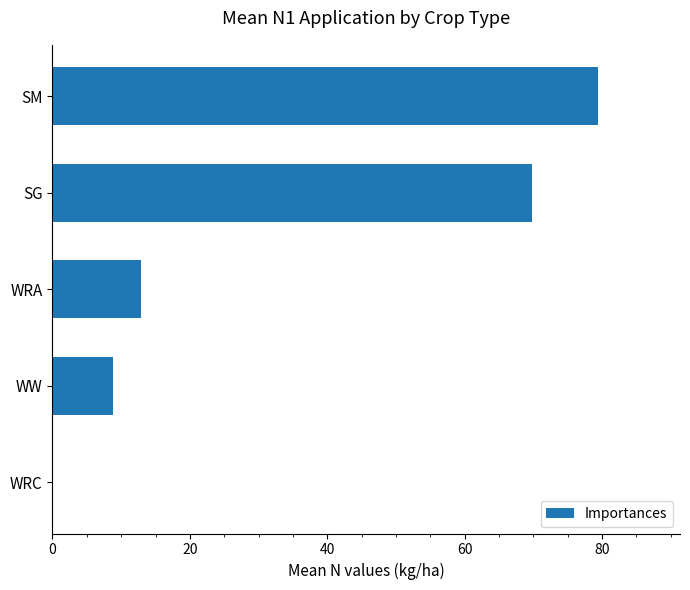

Reading top to bottom, transcribe all the data shown in this chart.

SM=79.4	SG=69.9	WRA=12.8	WW=8.8	WRC=0.0